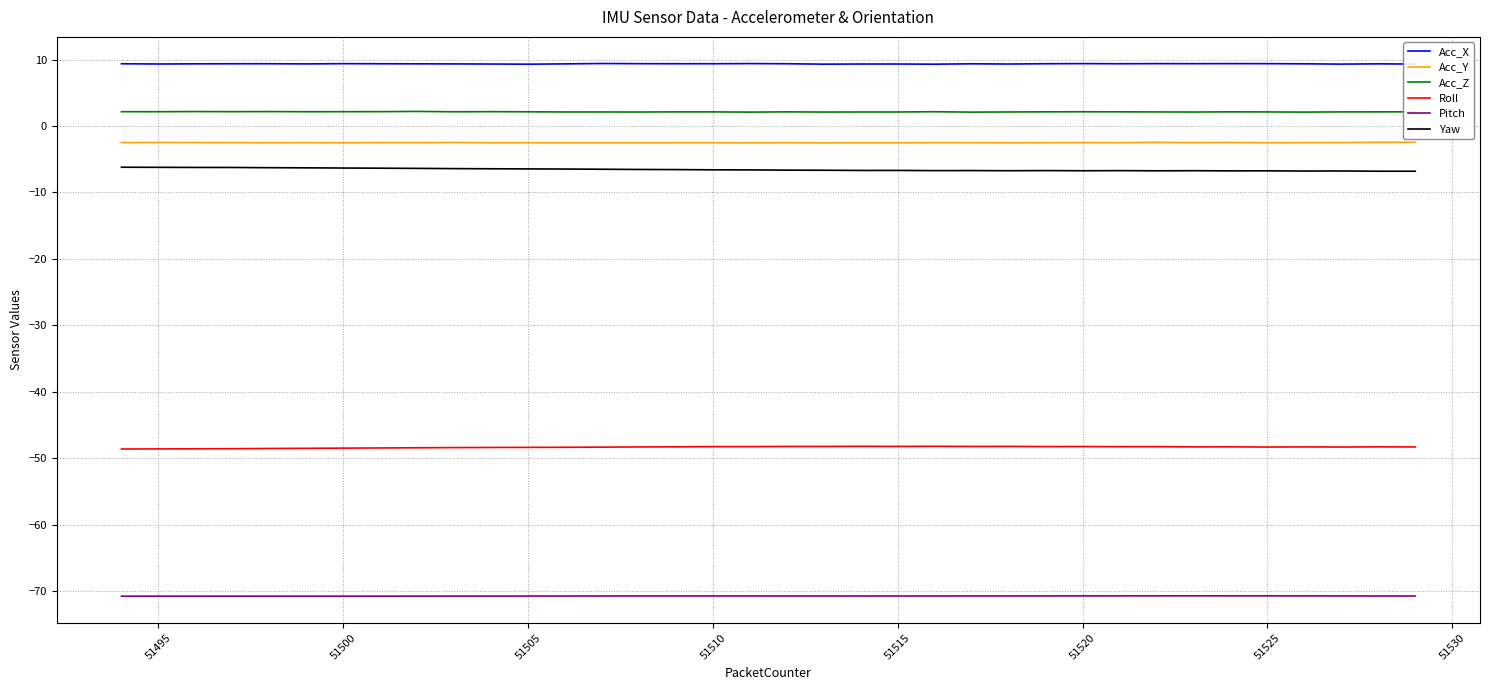

Rank the series by their maximum value, from highest to lowest.

Acc_X, Acc_Z, Acc_Y, Yaw, Roll, Pitch